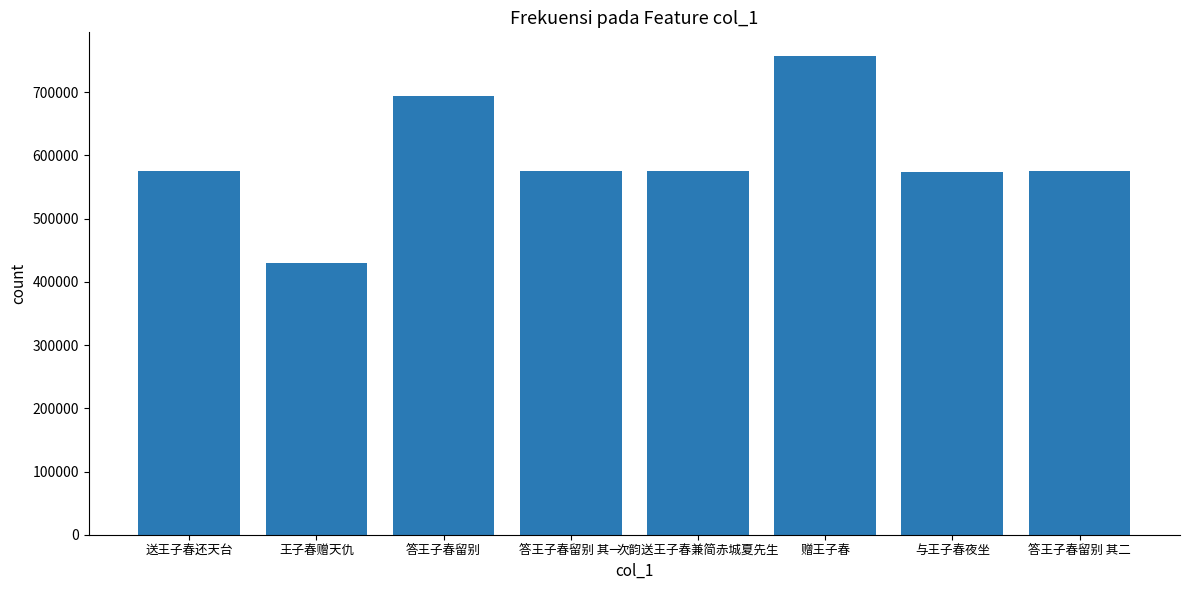

The chart shows a value of 752105 at 与王子春夜坐. True or false?

False